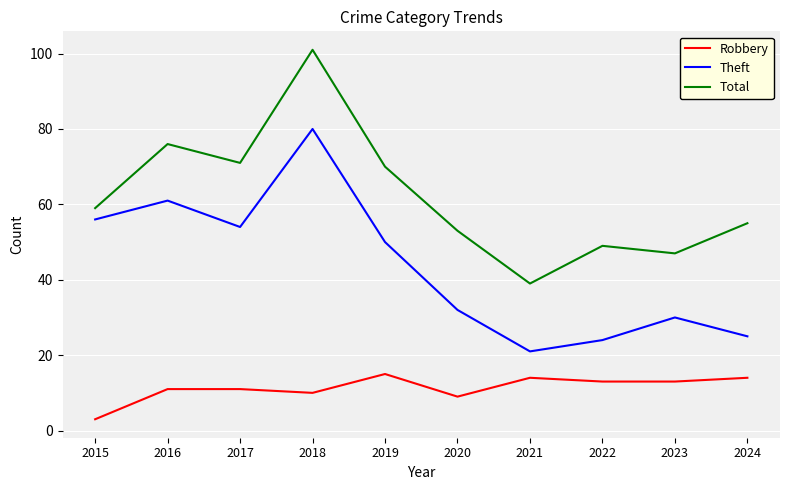

What is the difference between the Robbery values at 2017 and 2015?

8